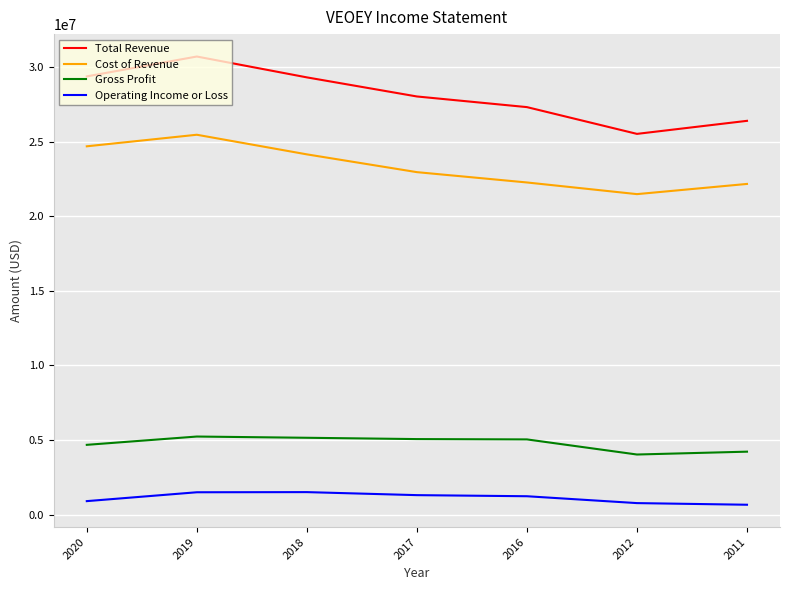

What is the difference between the second highest and minimum values in the Gross Profit series?

1121300